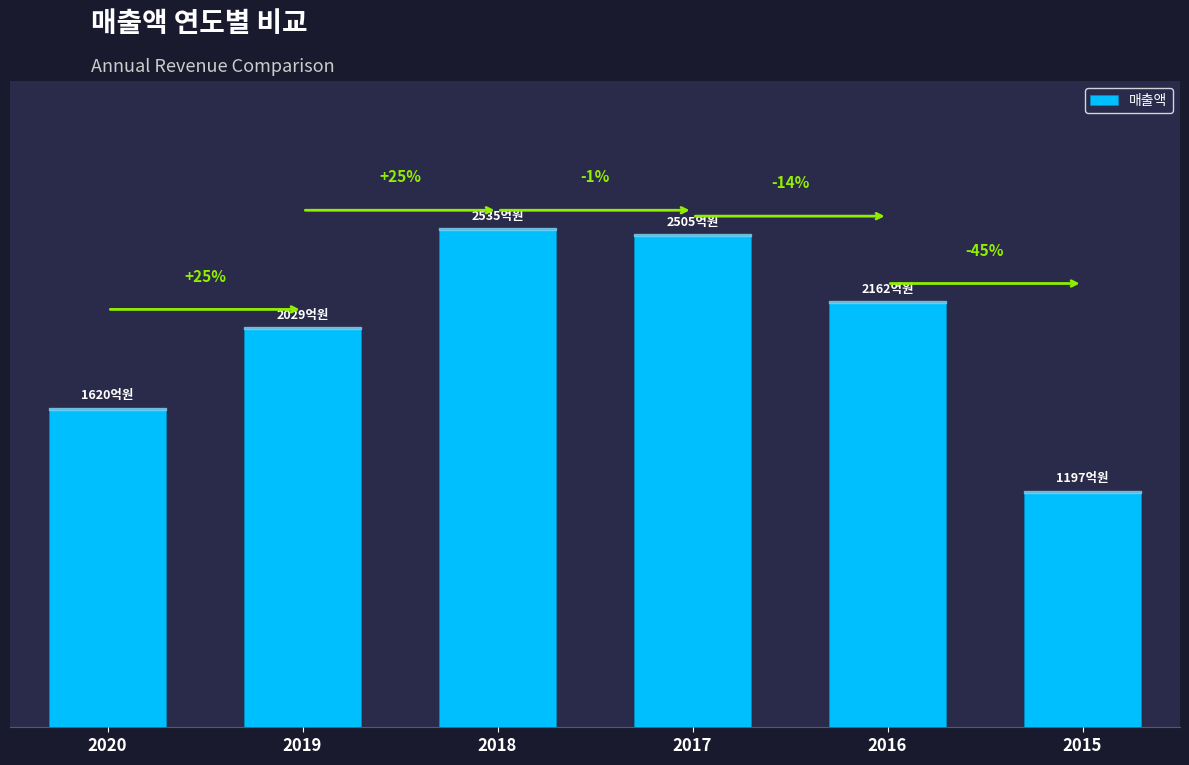

Approximately how many times larger is the value at 2019 compared to 2020?

1.3